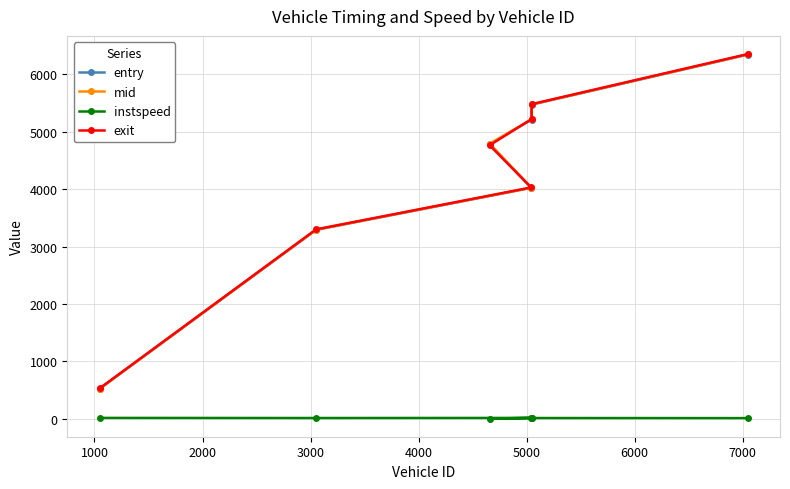

What is the smallest value displayed?

5.0